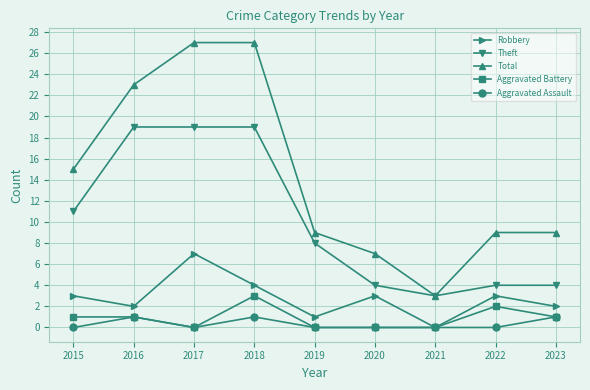

Where is the first local minimum for Robbery?

2016